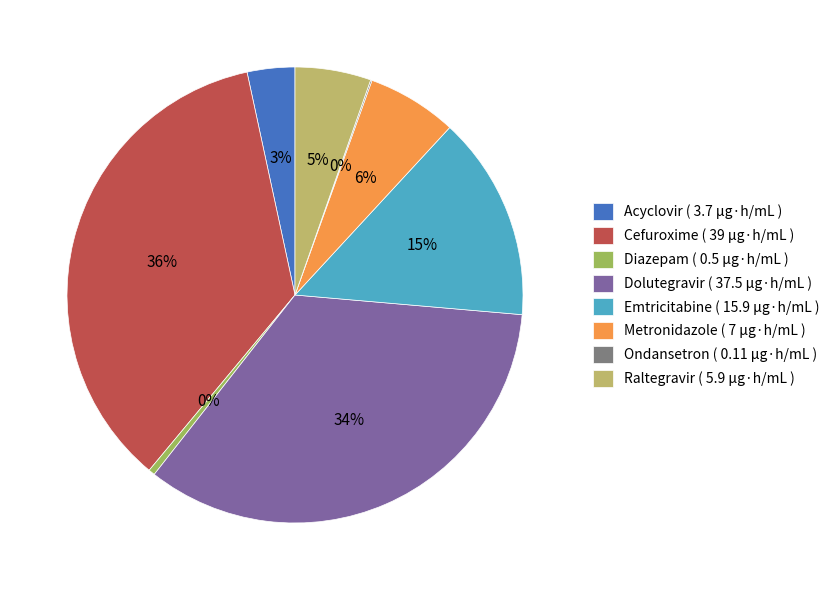

What is the change in value from Dolutegravir to Emtricitabine?

-21.6